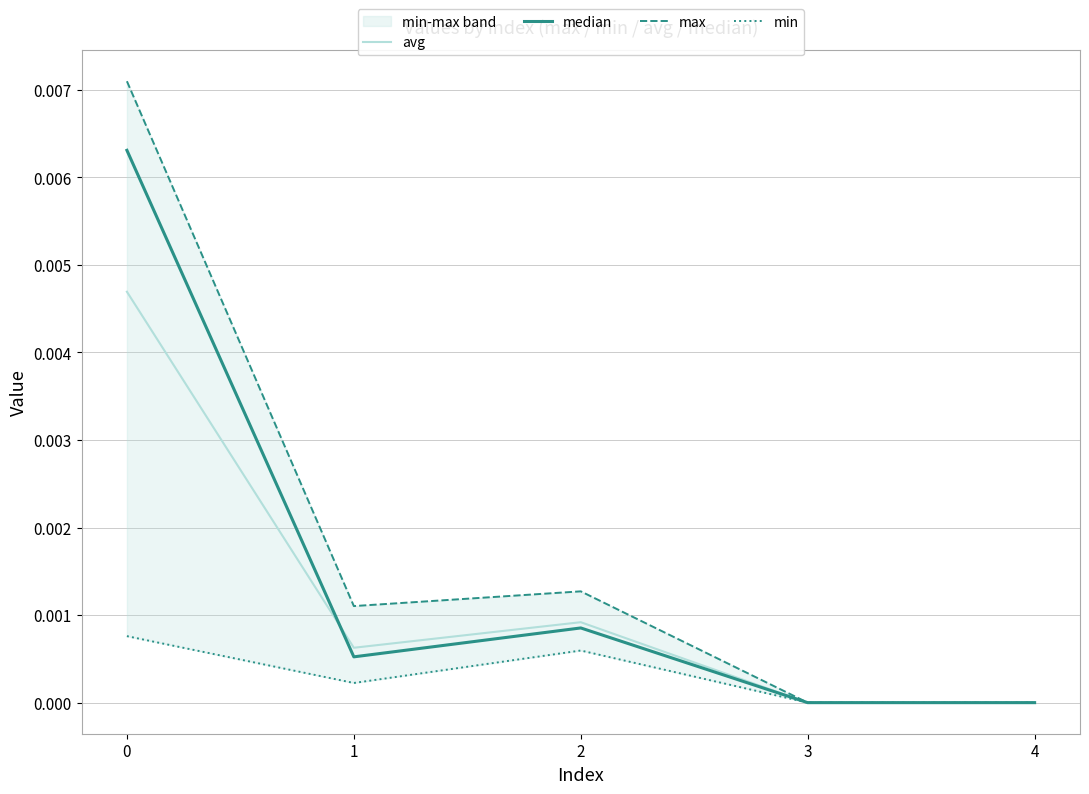

Is it true that avg equals 0.0 at 3?

True